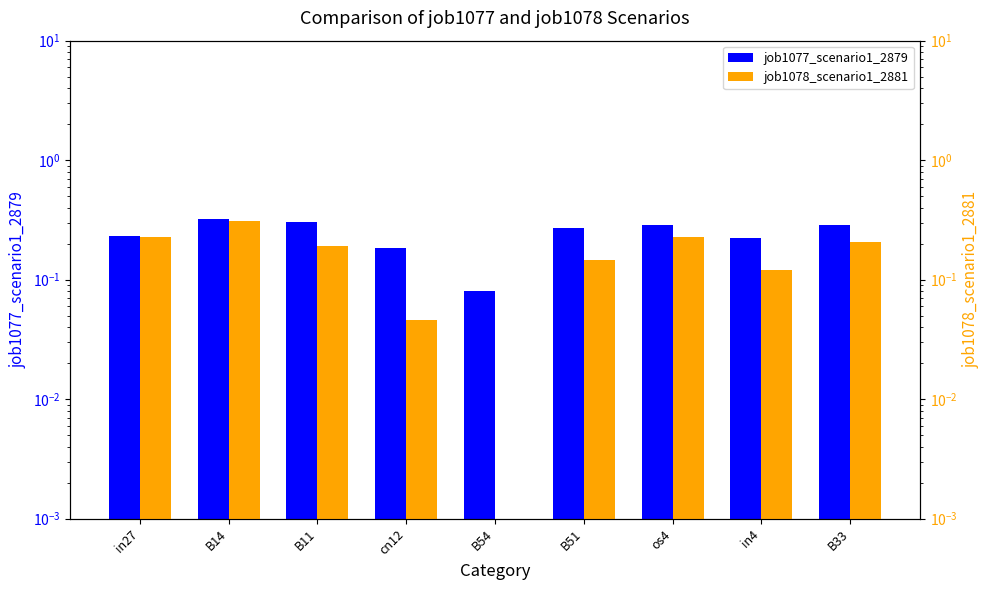

The value of job1078_scenario1_2881 at B51 is 0.1. True or false?

True